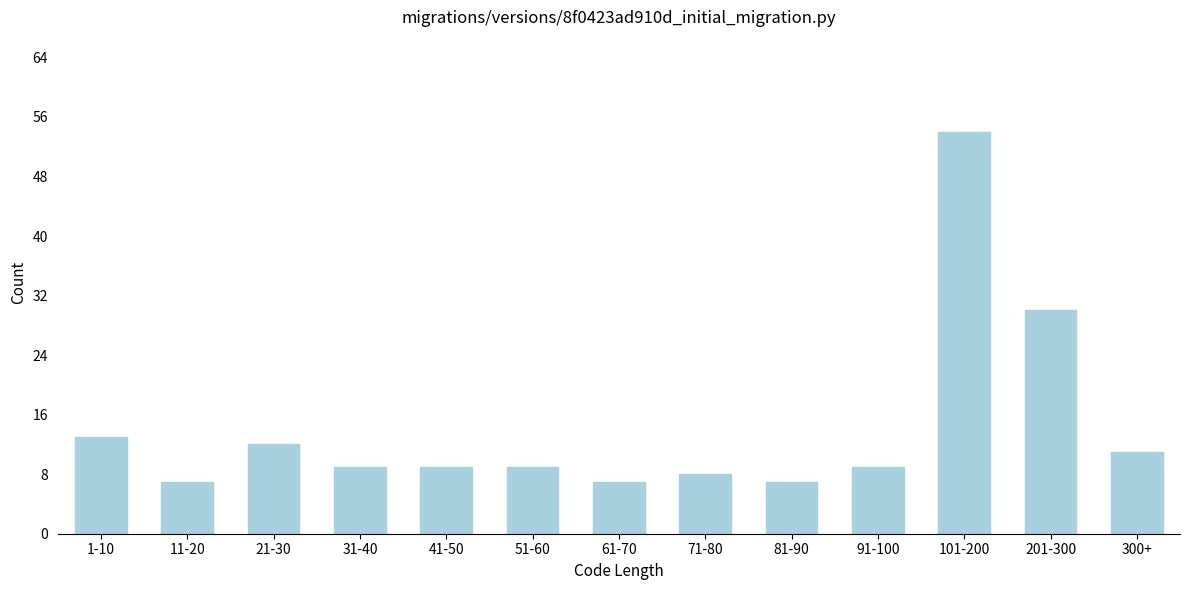

Reading right to left, what are all the values shown in this chart?

11	30	54	9	7	8	7	9	9	9	12	7	13